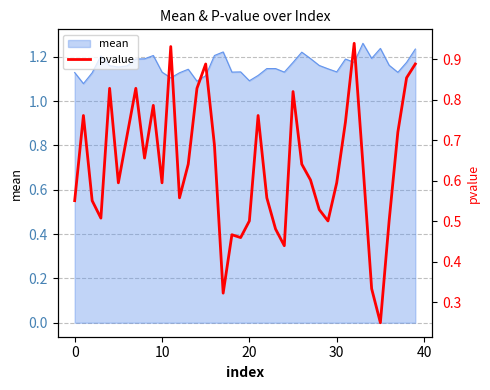

Which category has the lowest value across all series?

35